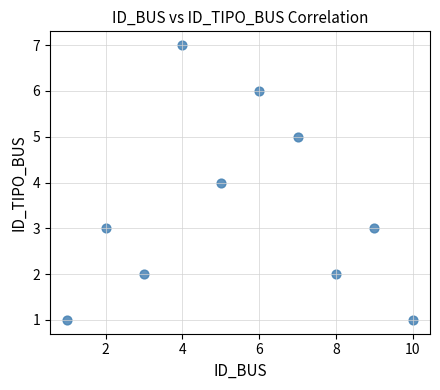

What is the range of X values (max minus min)?

9